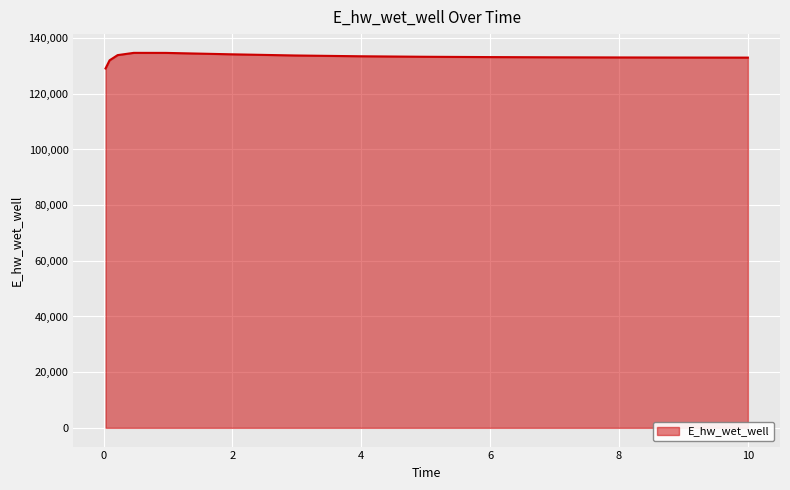

What is the greatest value displayed?

134707.0